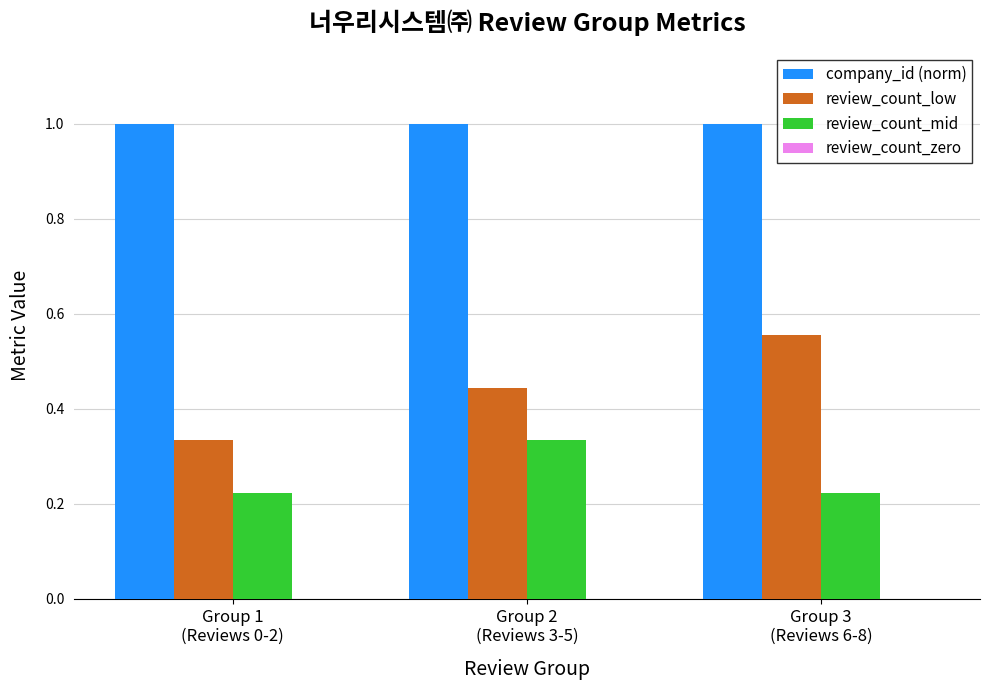

List the series in order of their overall mean, highest first.

company_id (norm), review_count_low, review_count_mid